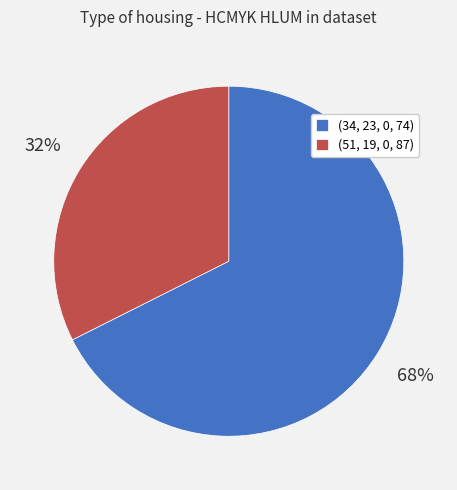

To the nearest percent, what is the average slice percentage?

50%